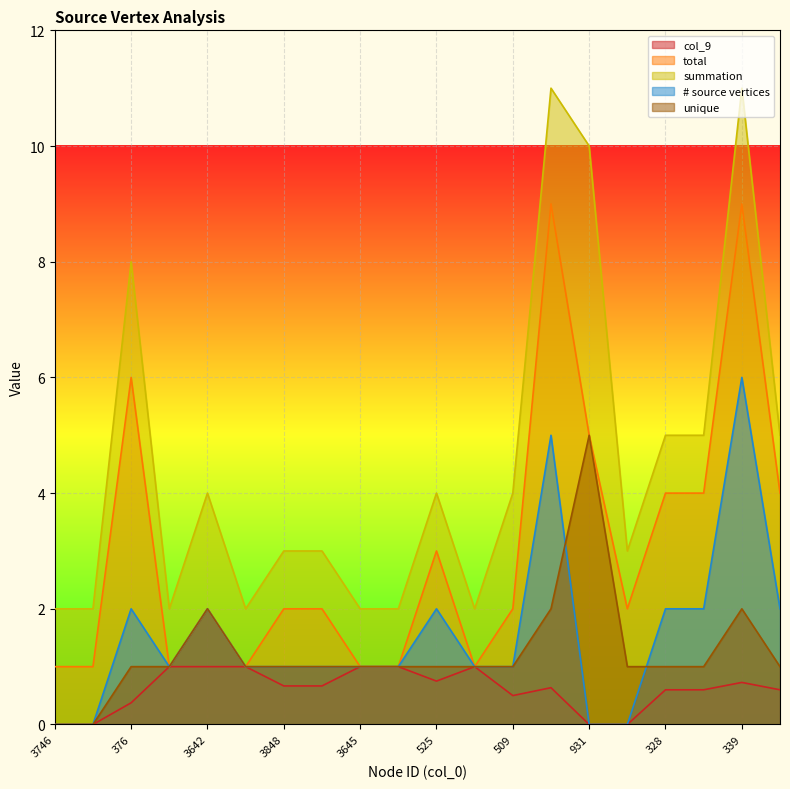

At 376, list the series in order from smallest to largest.

col_9, unique, # source vertices, total, summation